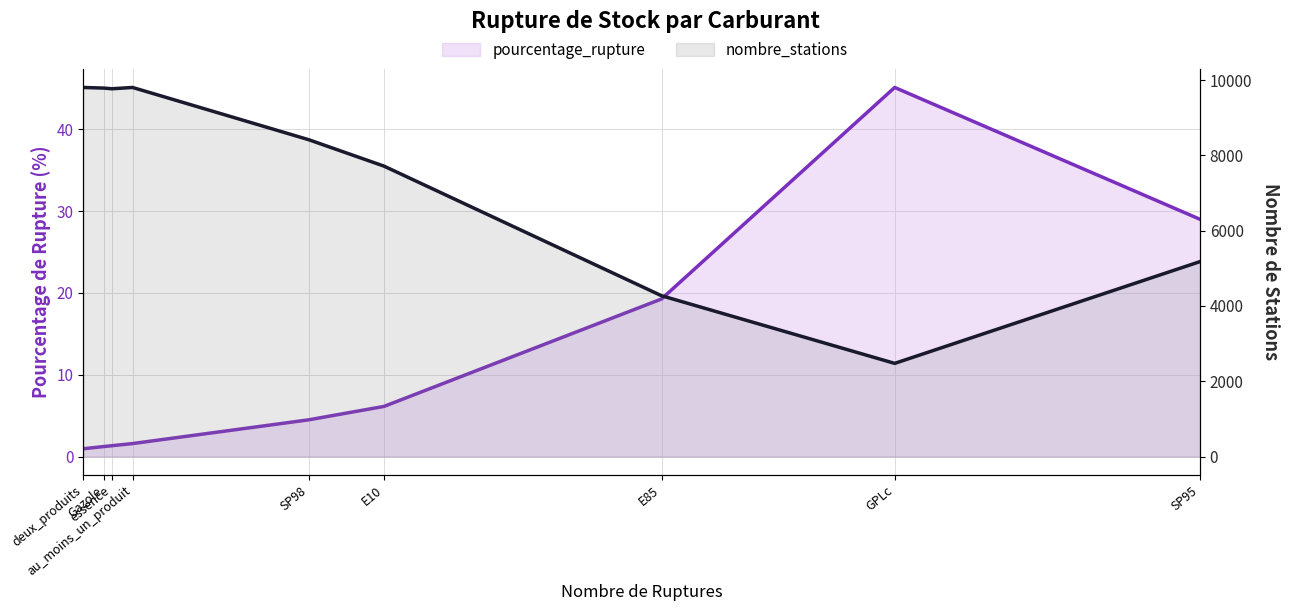

True or false: nombre_stations and pourcentage_rupture cross at least once.

False